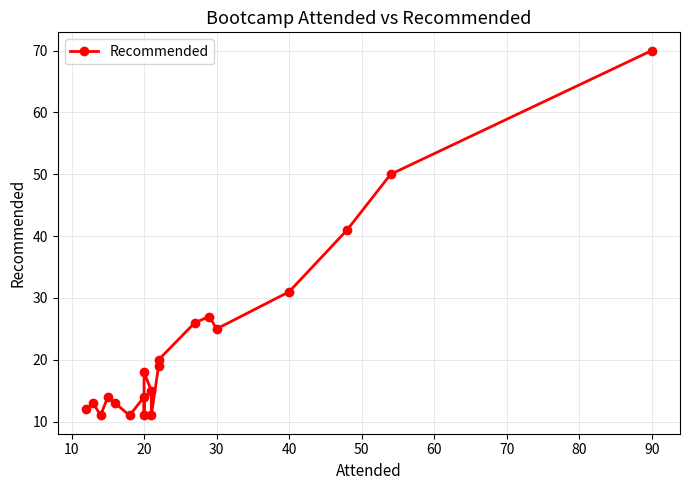

True or false: the data has more than 1 interior local peaks.

True